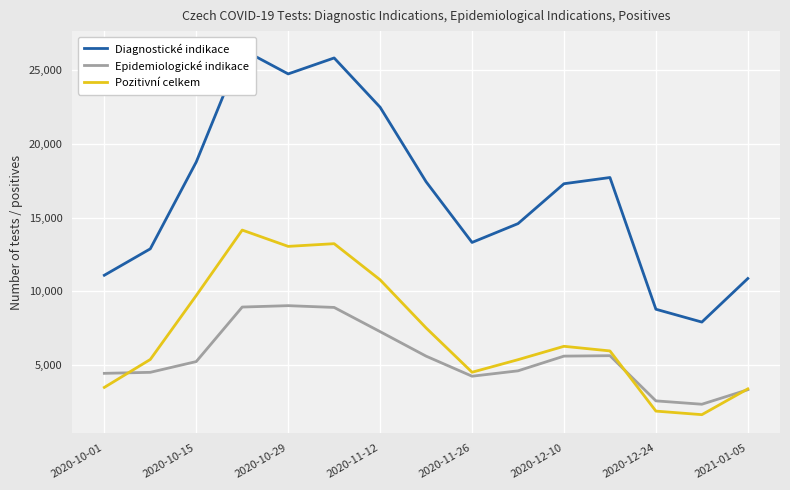

The value of Pozitivní celkem at 2020-10-29 is 5596. True or false?

False